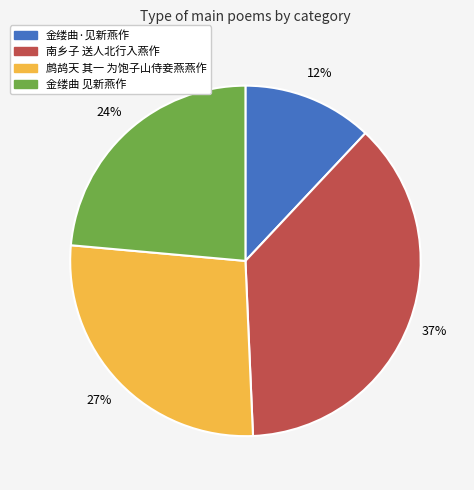

Which has a higher value, 南乡子 送人北行入燕作 or 金缕曲·见新燕作?

南乡子 送人北行入燕作